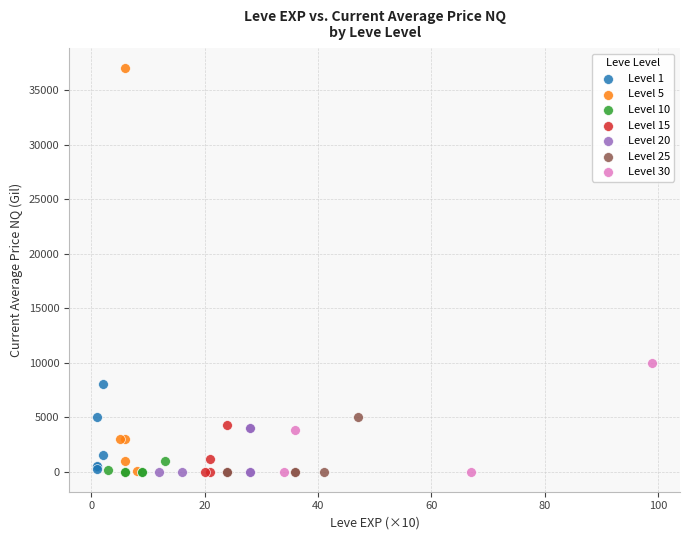

Which series has the largest Y range (max minus min)?

Level 5